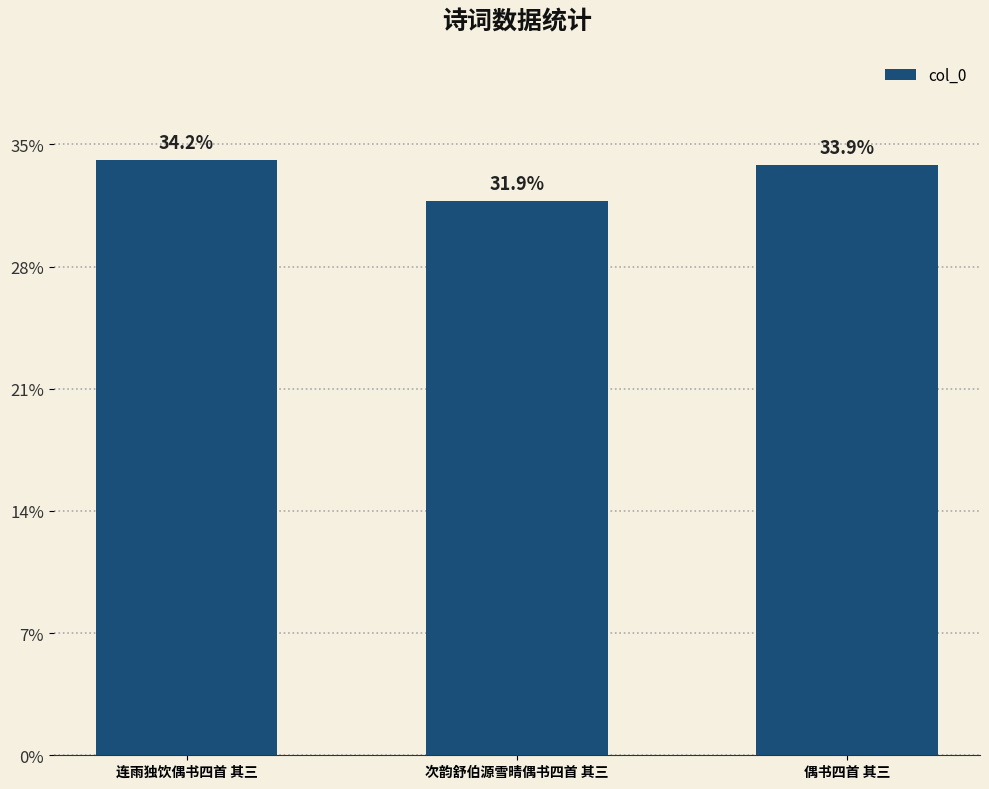

What is the label of the 3rd bar from the right?

连雨独饮偶书四首 其三